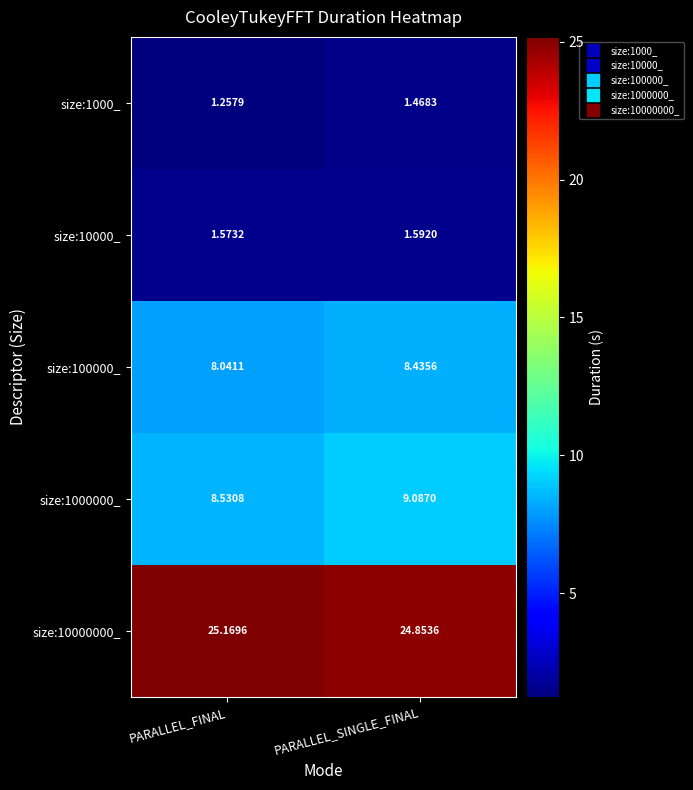

What is the greatest value displayed?

25.2